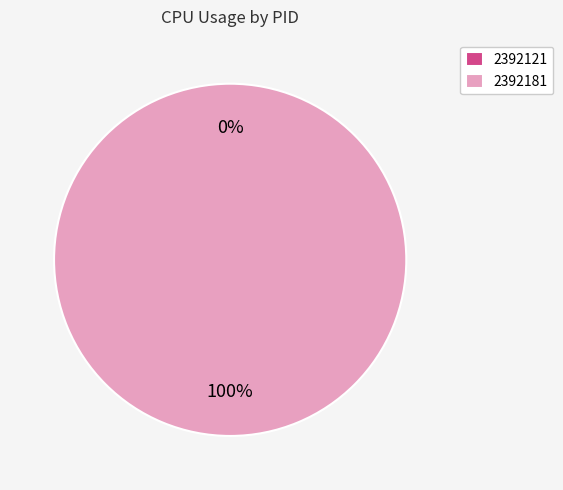

To the nearest percent, what is the difference between the 2392181 and 2392121 slice percentages?

100%